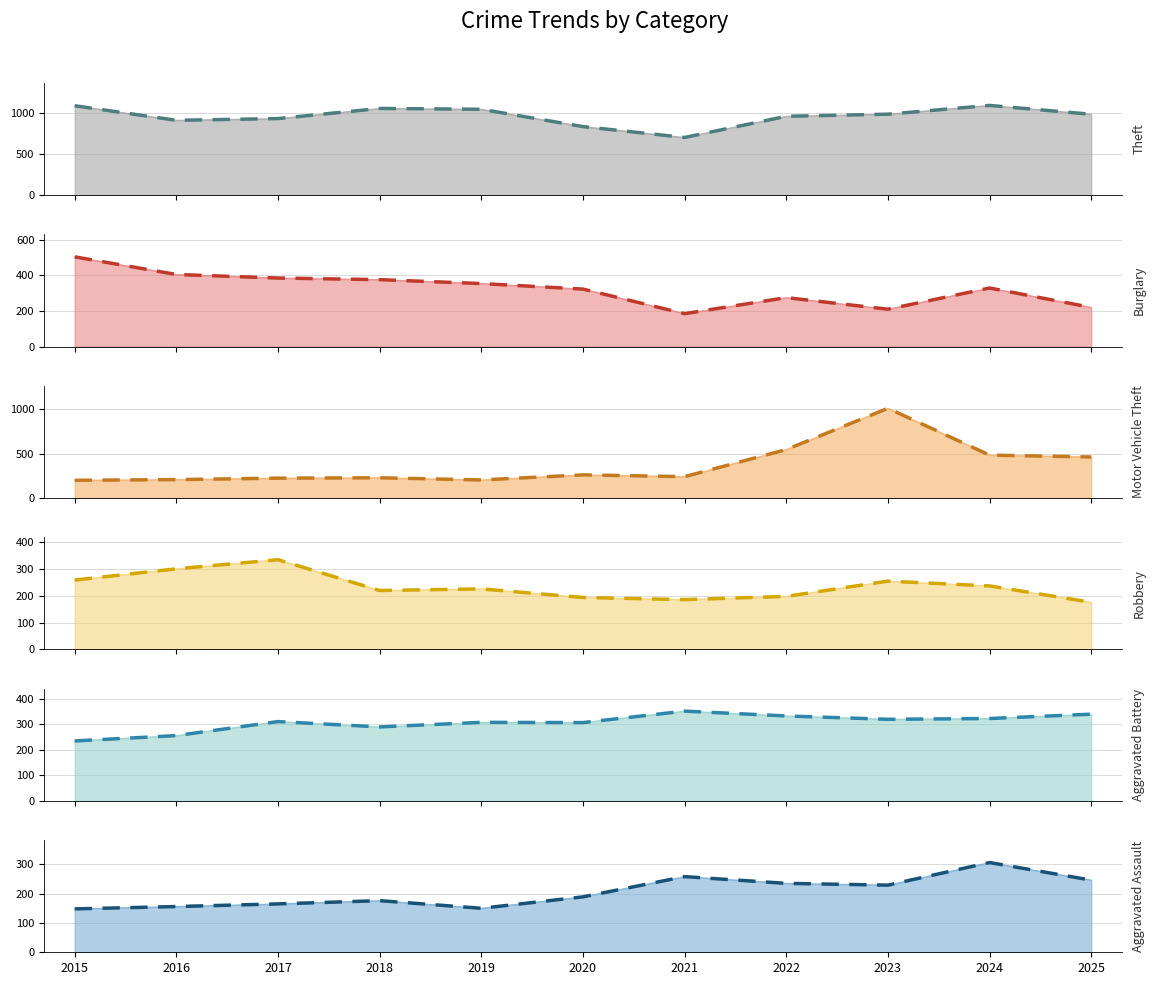

What value does the Theft series have at 2019, to the nearest 10?

1050